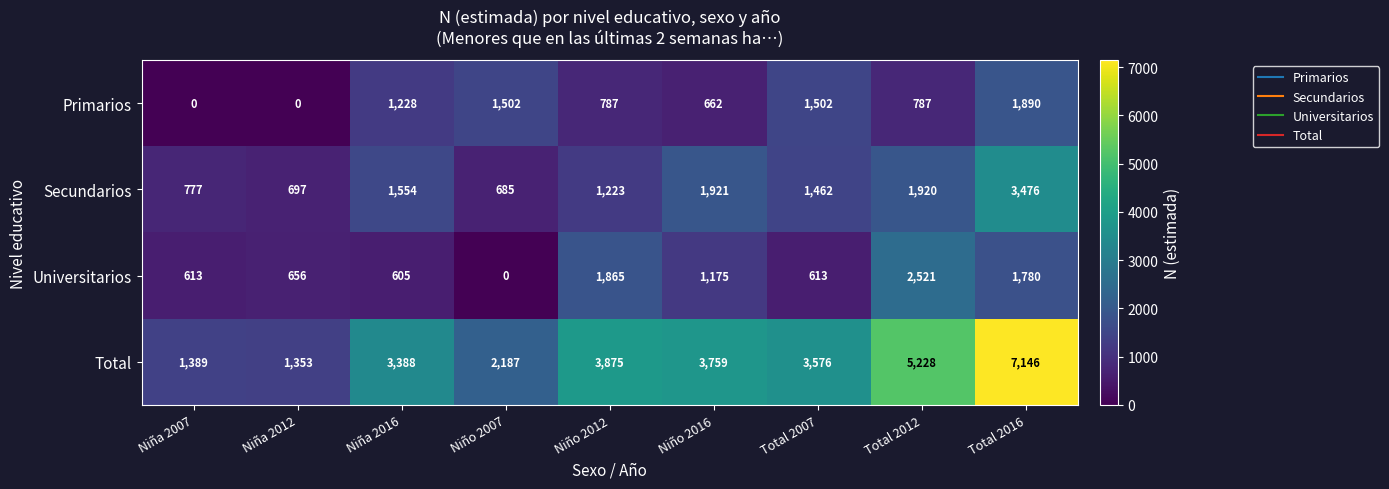

Which series changed the most between Niño 2012 and Total 2007?

Universitarios